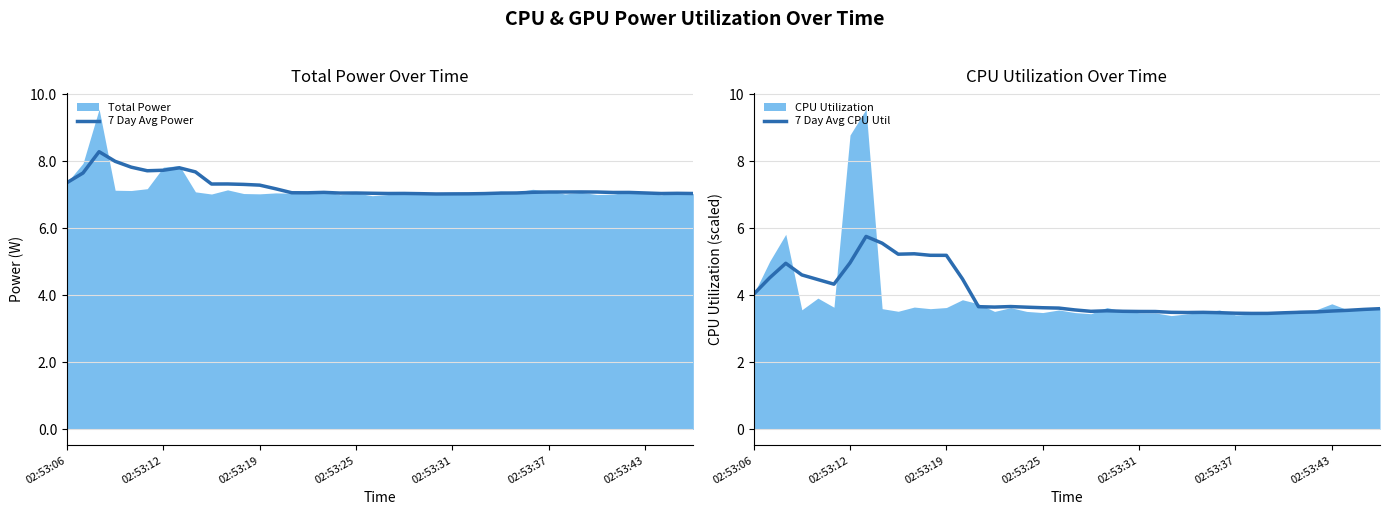

What is the highest value of the 7 Day Avg Power series?

8.3